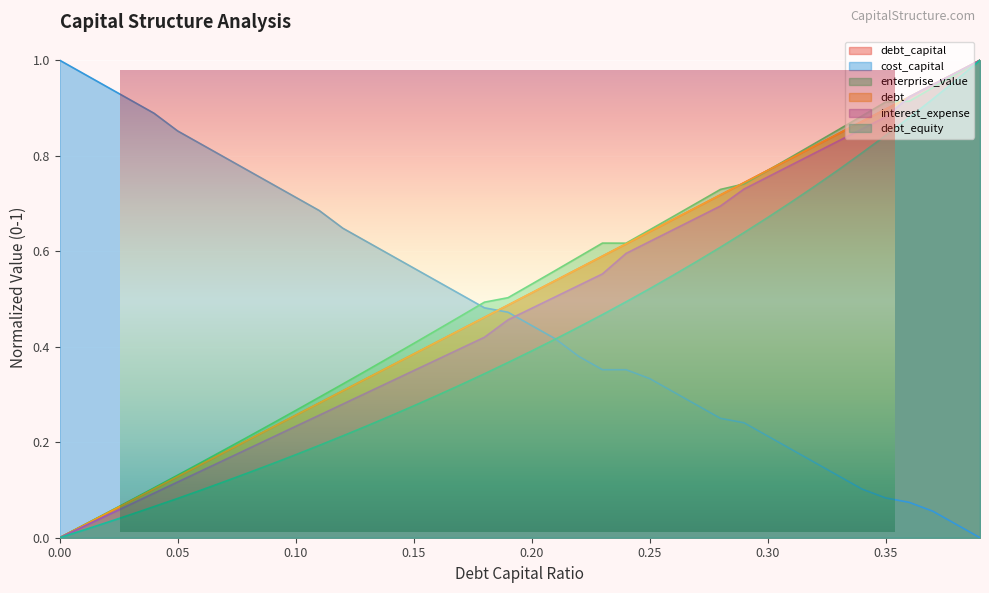

True or false: enterprise_value and debt_equity cross at least once.

False